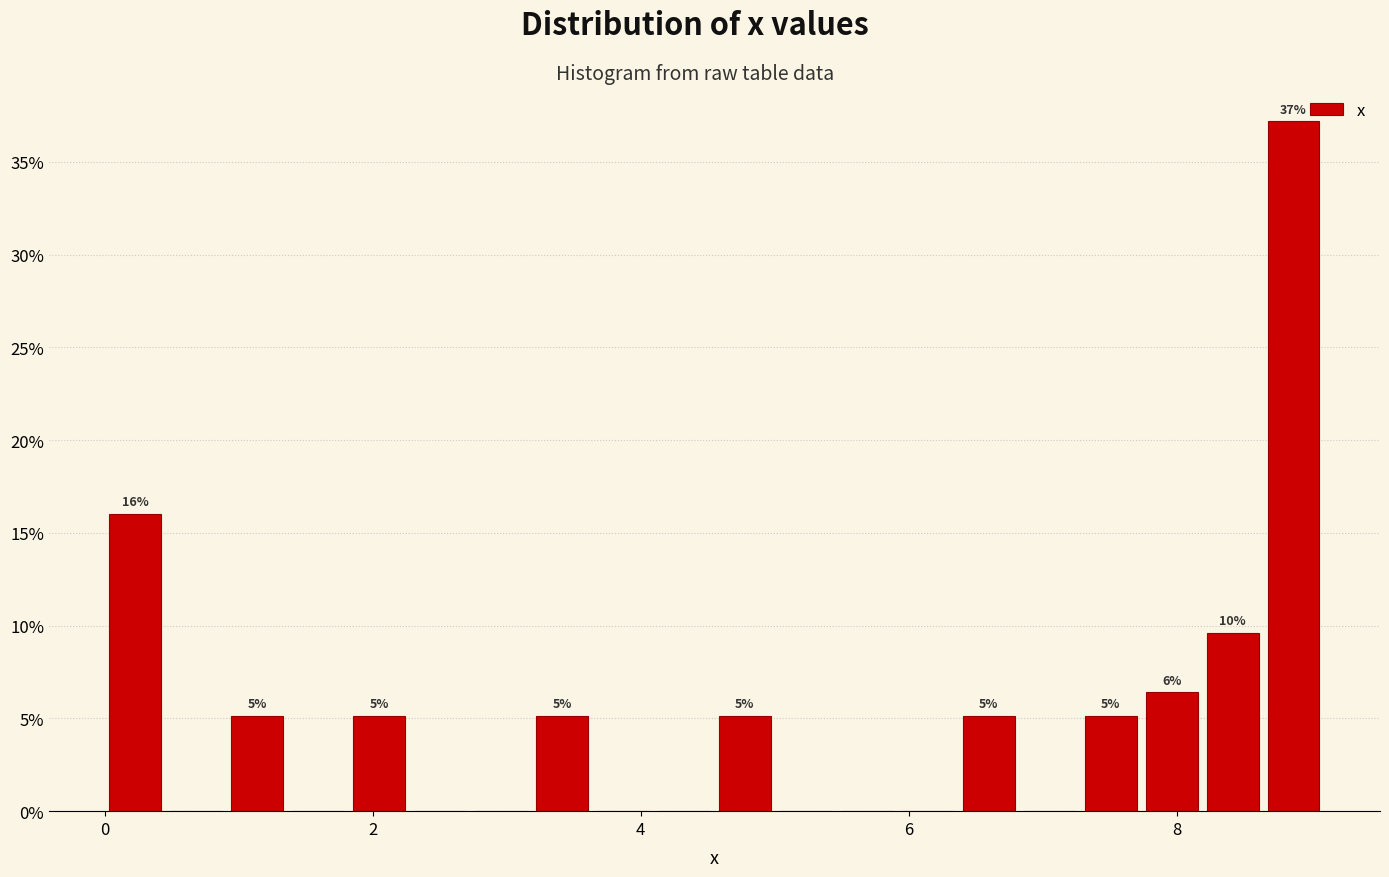

Around what value on the x-axis is the tallest bar? Give the approximate position of its centre, as read against the axis.

8.8